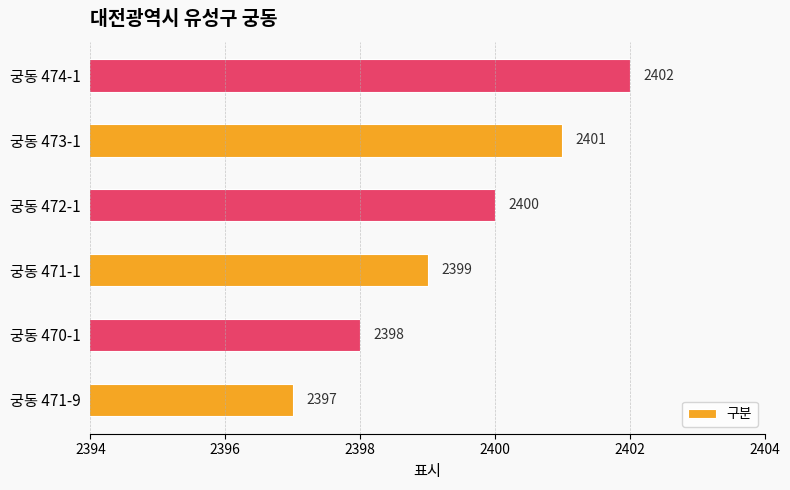

Where is the data nearest to the value 2399?

궁동 471-1